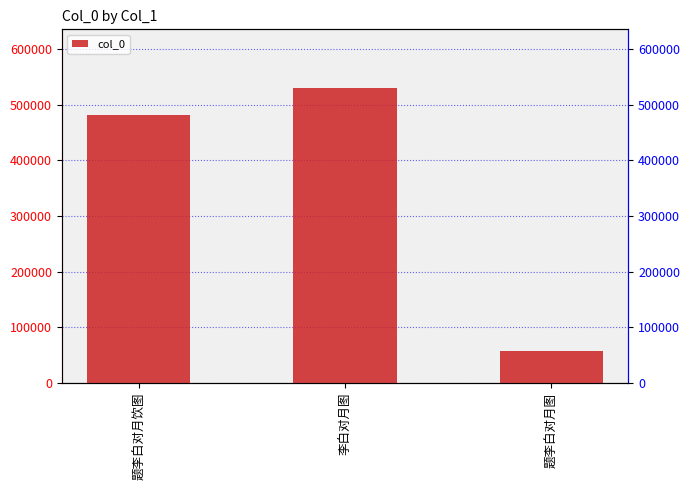

What is the label of the 3rd bar from the left?

题李白对月图